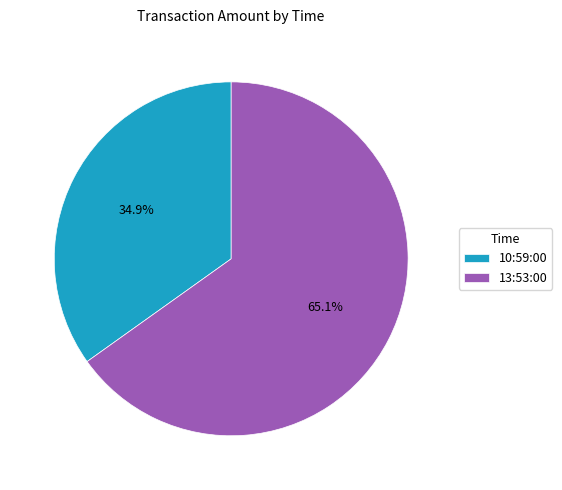

To the nearest percent, what is the average slice percentage?

50%